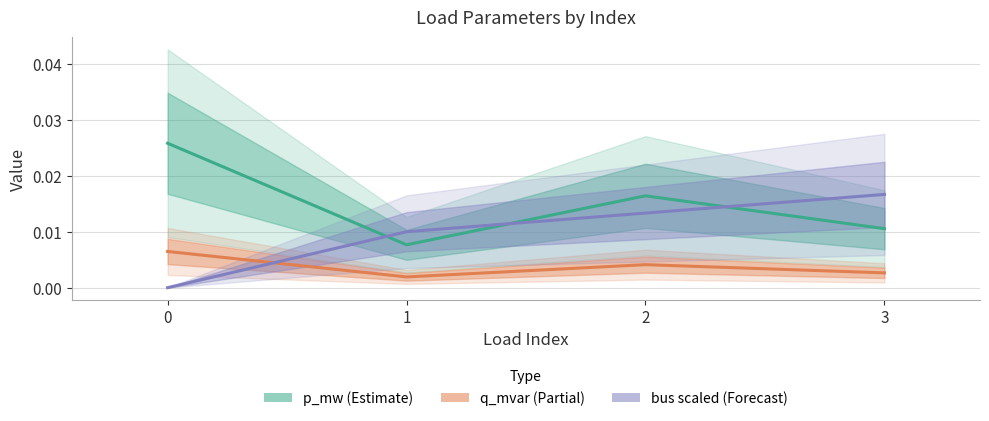

Which category has the lowest value in the p_mw (Estimate) series?

1